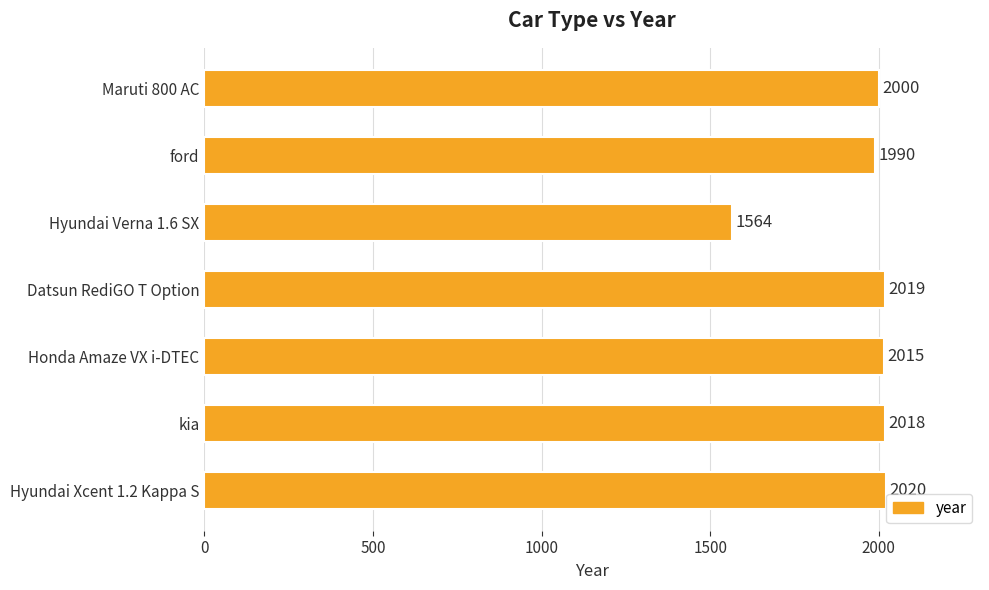

Rank the categories by value from highest to lowest.

Hyundai Xcent 1.2 Kappa S, Datsun RediGO T Option, kia, Honda Amaze VX i-DTEC, Maruti 800 AC, ford, Hyundai Verna 1.6 SX